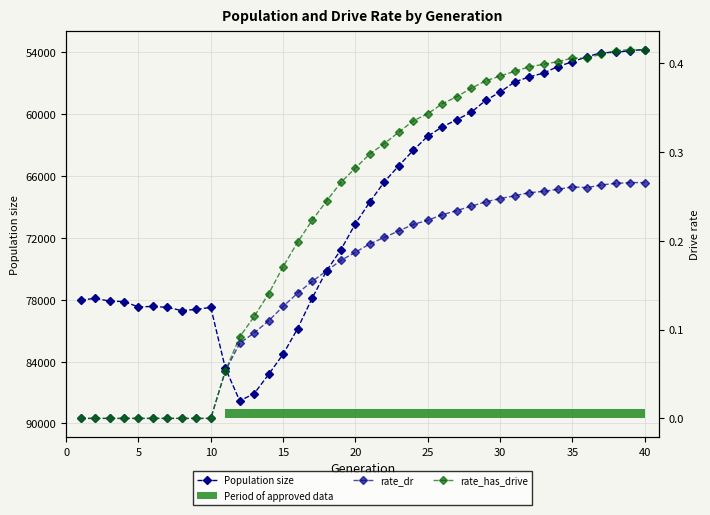

How many lines are shown in the chart?

3